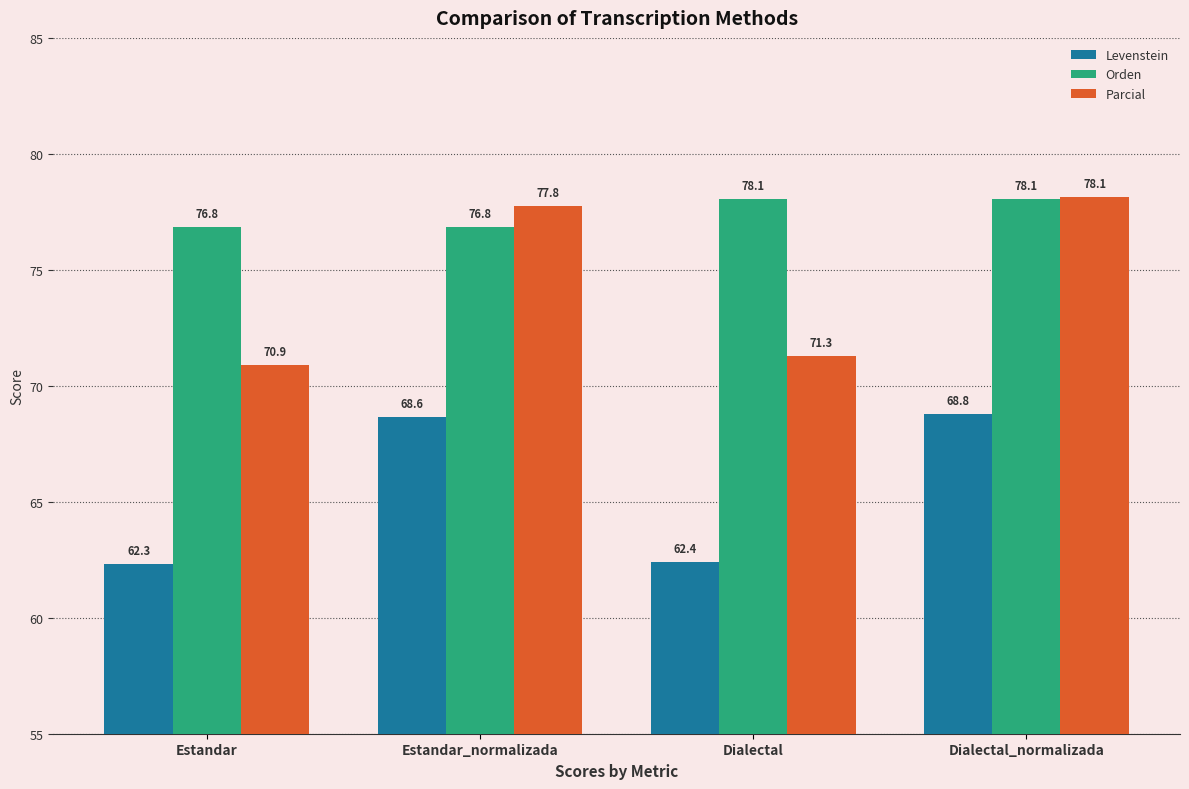

What is the highest value of the Levenstein series?

68.8